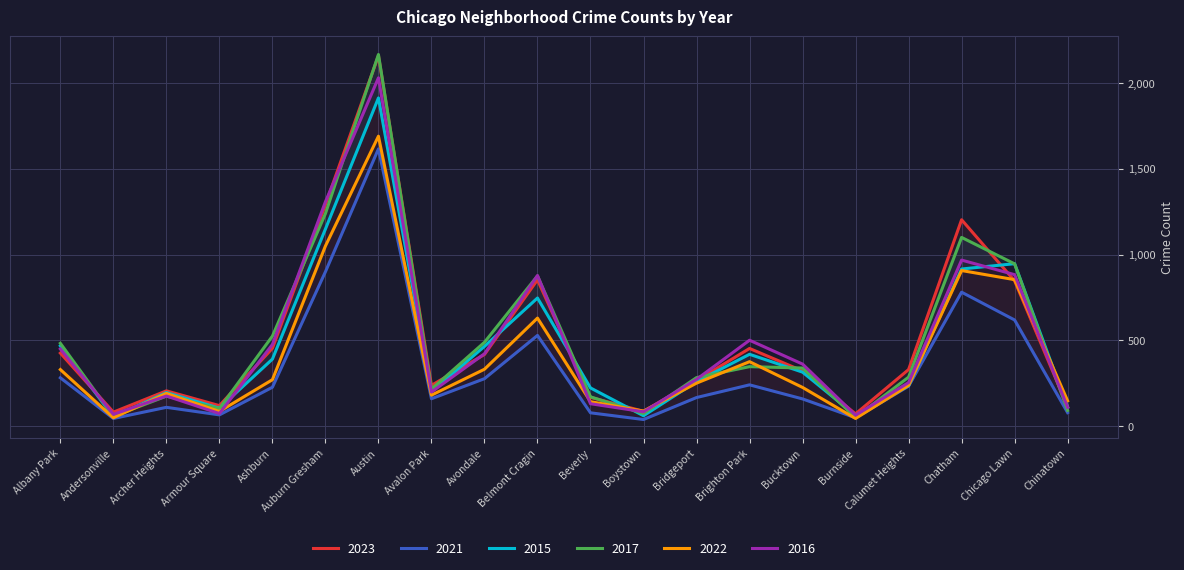

Where is the first local maximum for 2023?

Archer Heights